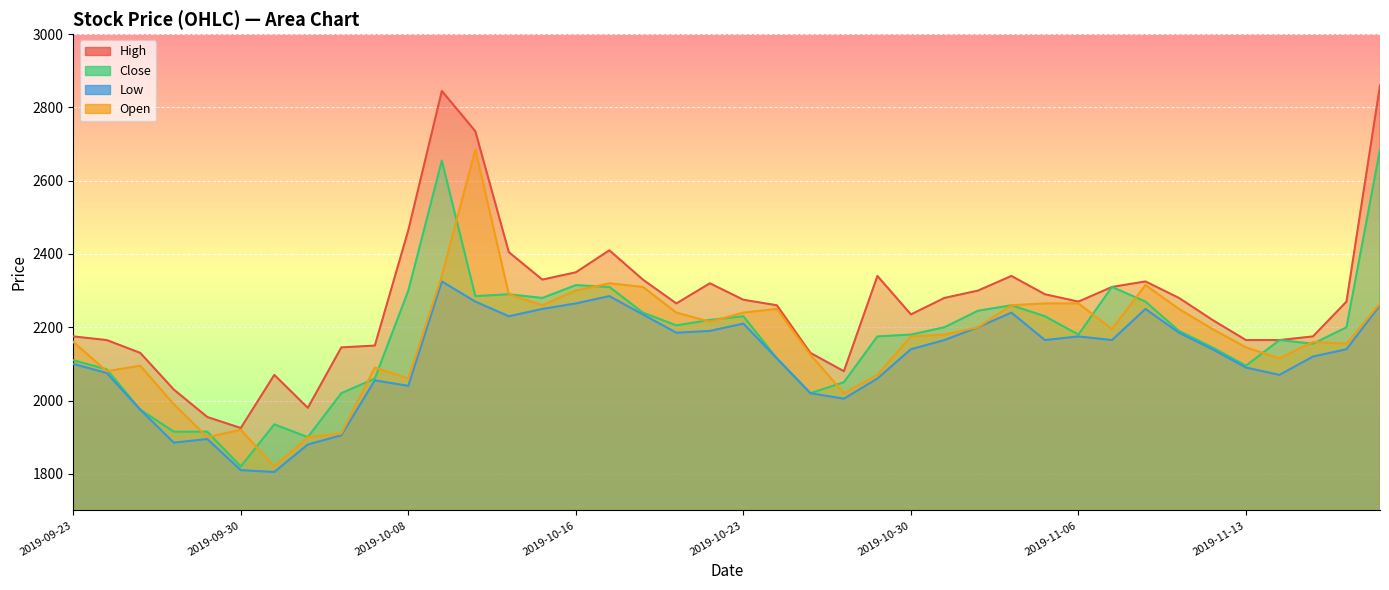

What is the difference between the High values at 2019-10-15 and 2019-10-11?

405